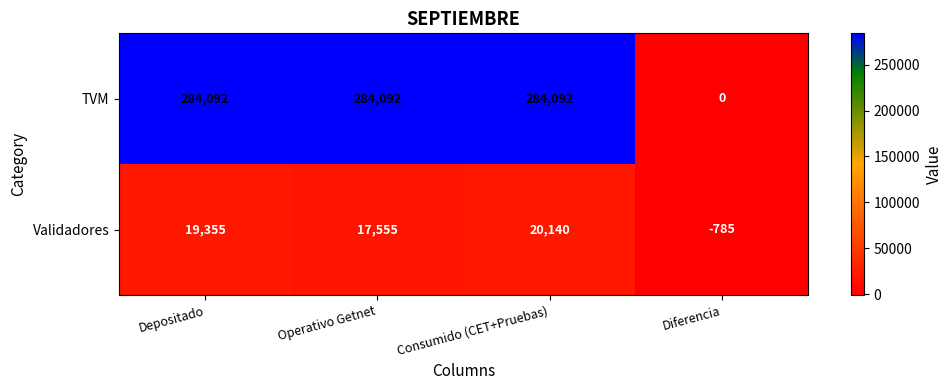

True or false: TVM has a value of 284092 at Operativo Getnet.

True